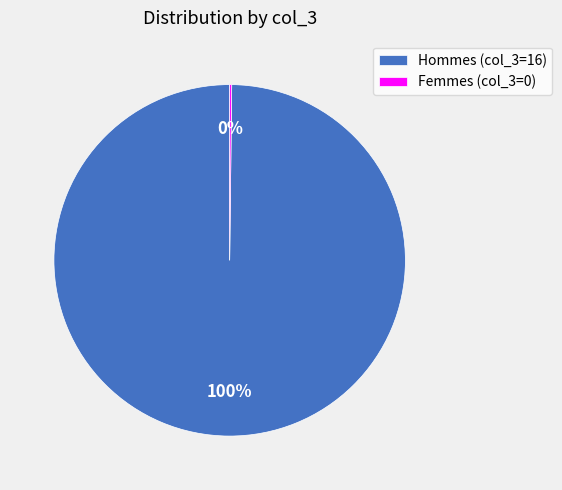

True or false: Hommes (col_3=16) accounts for 100% of the total.

True